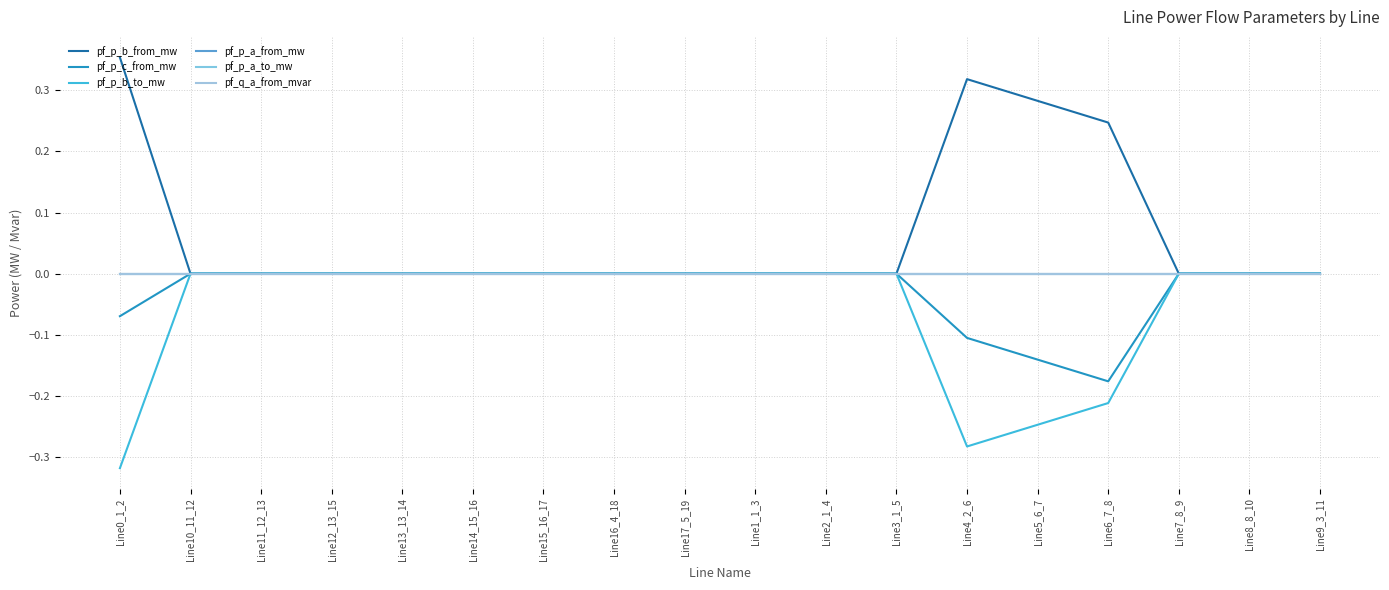

Does the chart display data point markers on the line(s)?

No